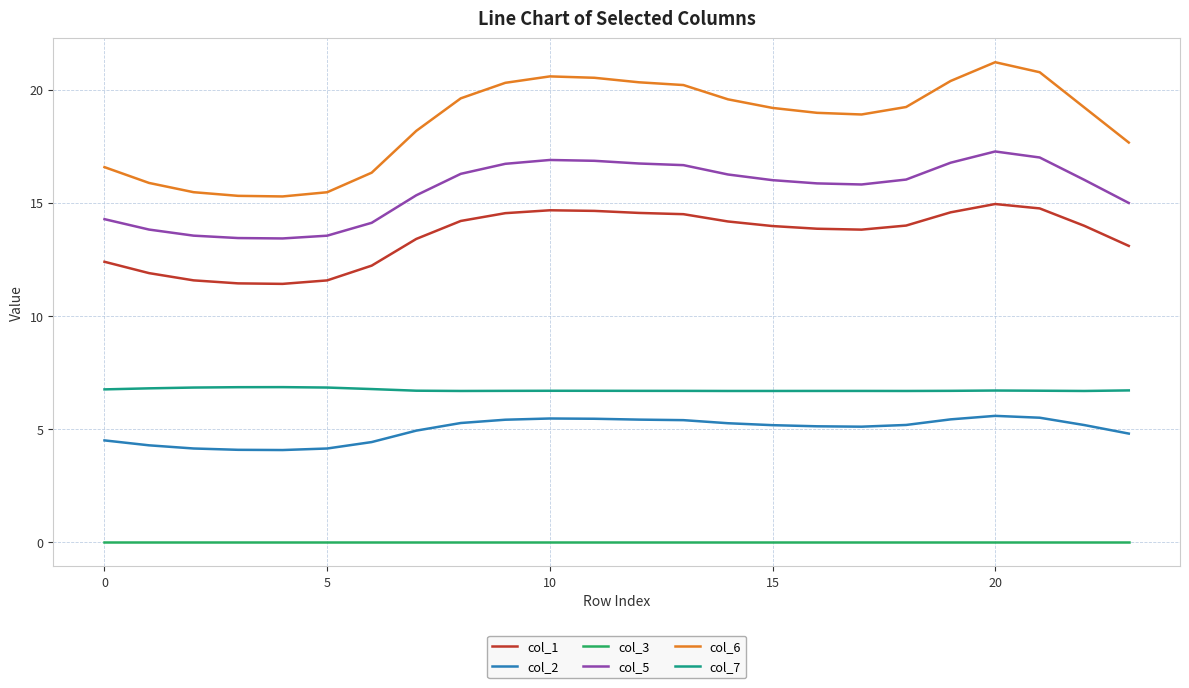

What is the lowest value of the col_7 series?

6.7